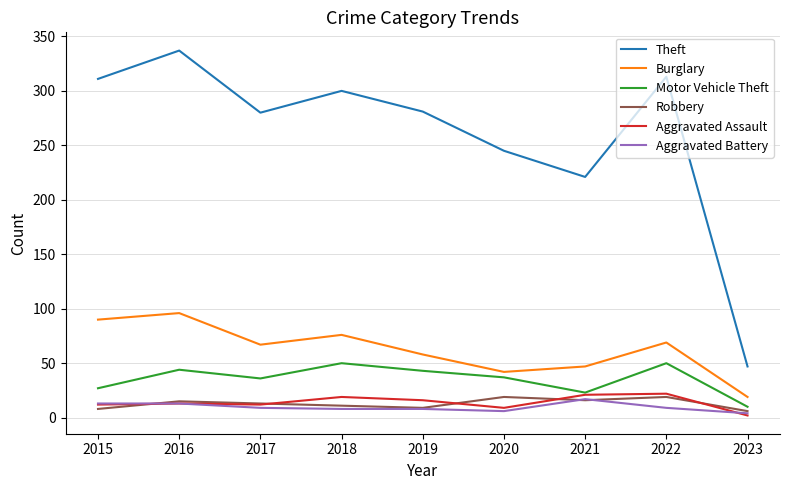

What is the average value of the Robbery series?

13